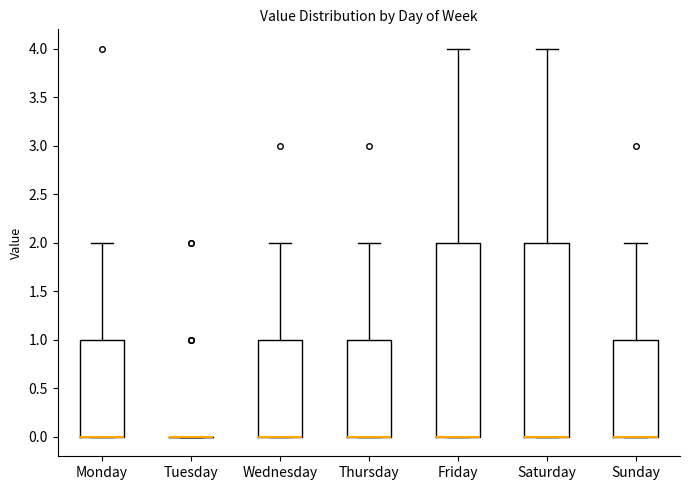

Reading left to right, read every box against the y-axis: the position of its median line, the range the box covers, and the ends of its whiskers. The values are not printed on the chart, so give them approximately, as read against the axis.

Monday: median 0 (drawn on the box's lower edge), box 0 to 1, whiskers 0 to 2
Tuesday: box collapsed to a line at 0, whiskers 0 to 0
Wednesday: median 0 (drawn on the box's lower edge), box 0 to 1, whiskers 0 to 2
Thursday: median 0 (drawn on the box's lower edge), box 0 to 1, whiskers 0 to 2
Friday: median 0 (drawn on the box's lower edge), box 0 to 2, whiskers 0 to 4
Saturday: median 0 (drawn on the box's lower edge), box 0 to 2, whiskers 0 to 4
Sunday: median 0 (drawn on the box's lower edge), box 0 to 1, whiskers 0 to 2